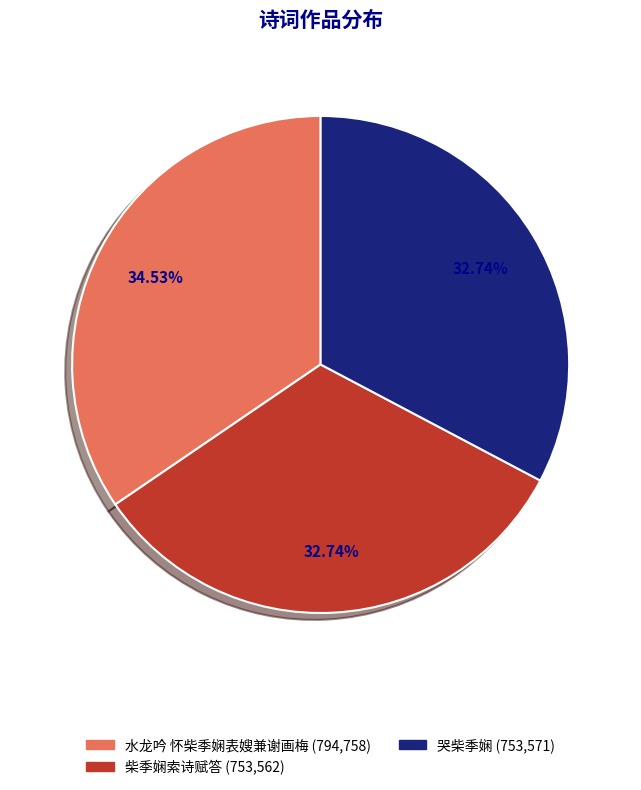

What percentage is the 水龙吟 怀柴季娴表嫂兼谢画梅 slice, to the nearest percent?

35%